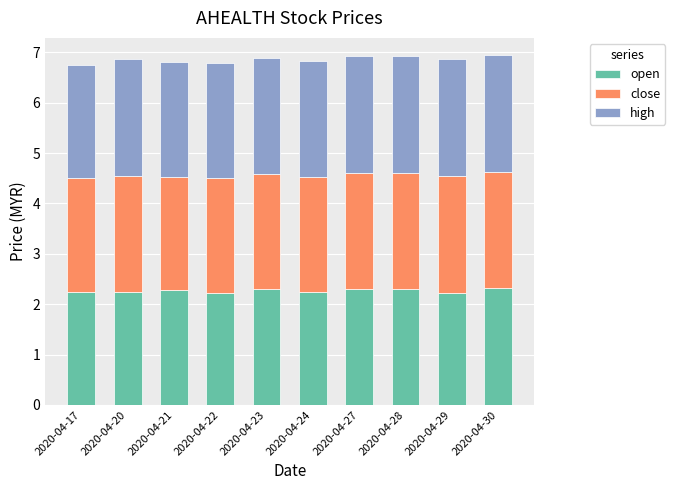

What is the value of the open bar at the 4th from the left?

2.2